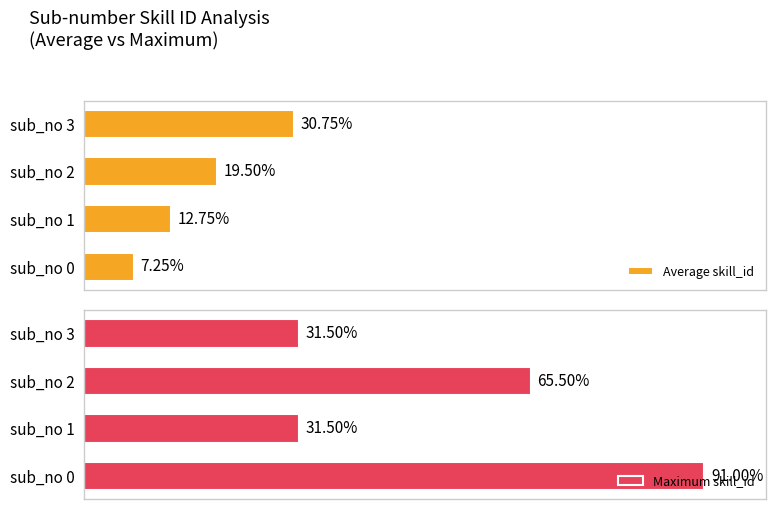

True or false: Maximum skill_id has a value of 58.8 at sub_no 2.

False